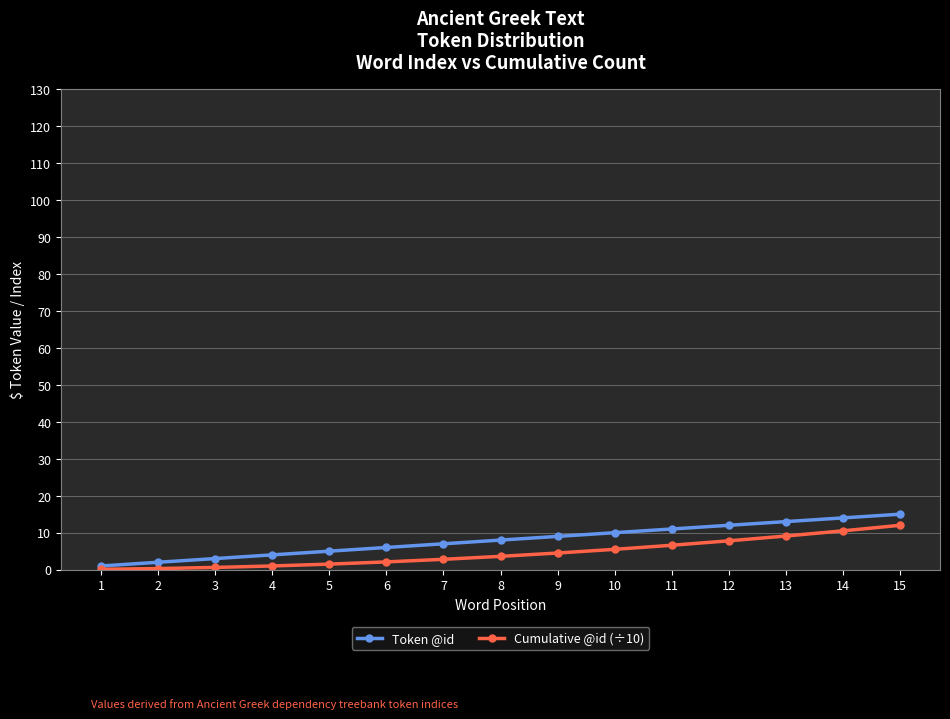

True or false: Token @id has a value of 10.0 at 10.

True